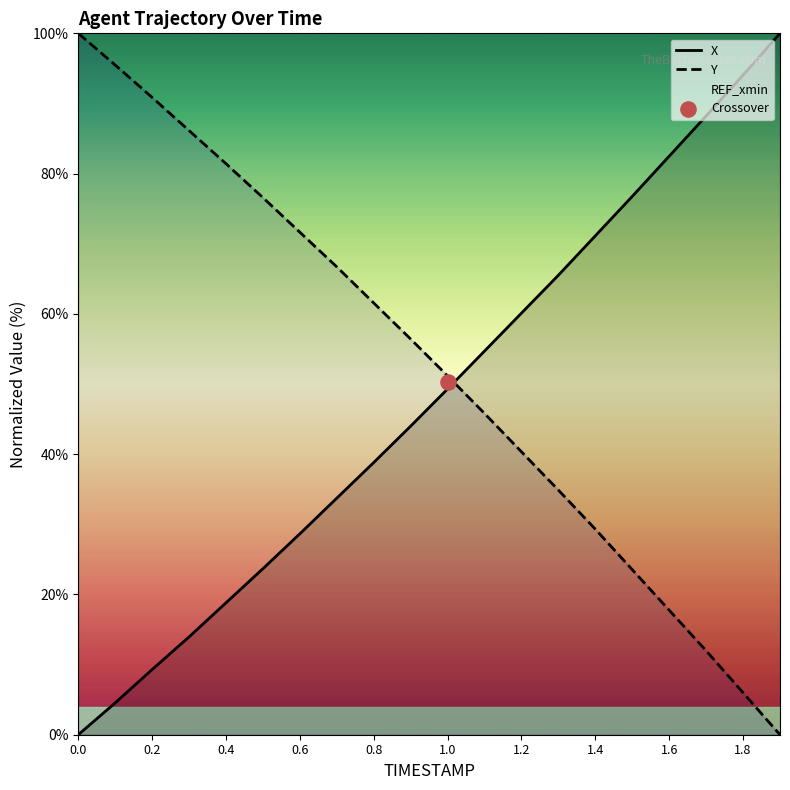

Which series has the largest Y range (max minus min)?

X